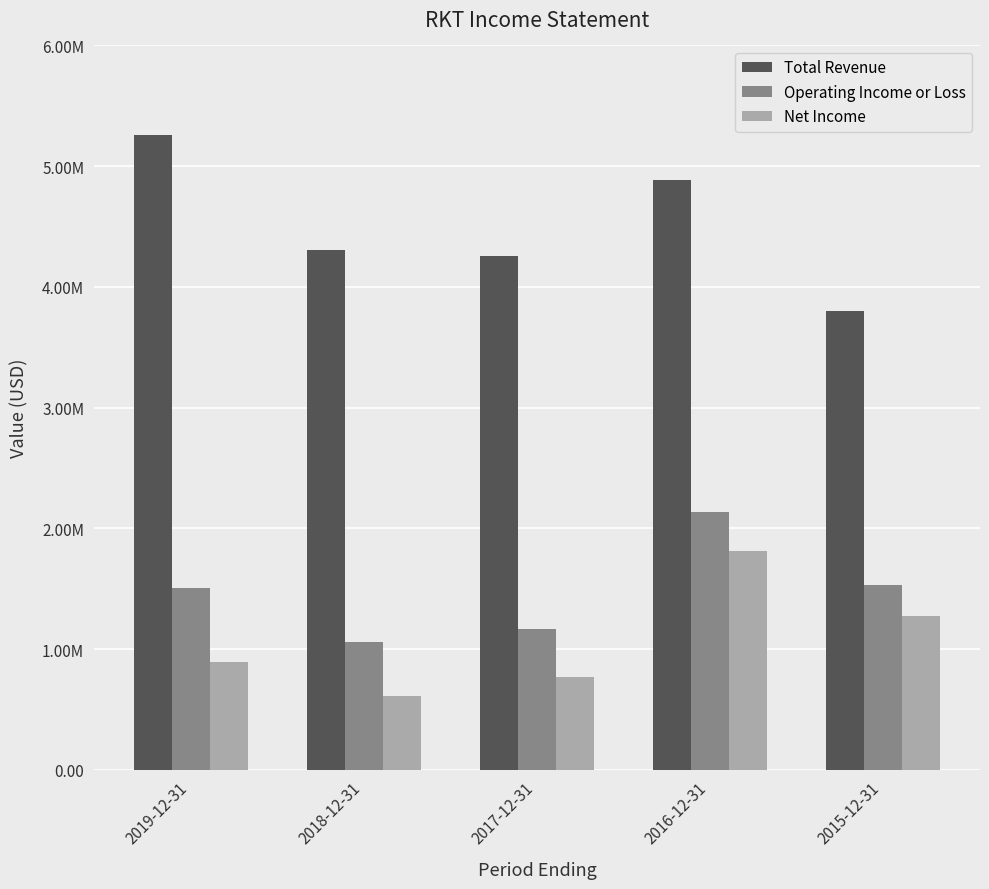

Reading right to left, transcribe all the data shown in this chart.

Total Revenue: 2015-12-31=3799100	2016-12-31=4886300	2017-12-31=4252900	2018-12-31=4308900	2019-12-31=5254800
Operating Income or Loss: 2015-12-31=1526800	2016-12-31=2132500	2017-12-31=1168700	2018-12-31=1059400	2019-12-31=1509700
Net Income: 2015-12-31=1275100	2016-12-31=1808100	2017-12-31=770700	2018-12-31=612900	2019-12-31=893800